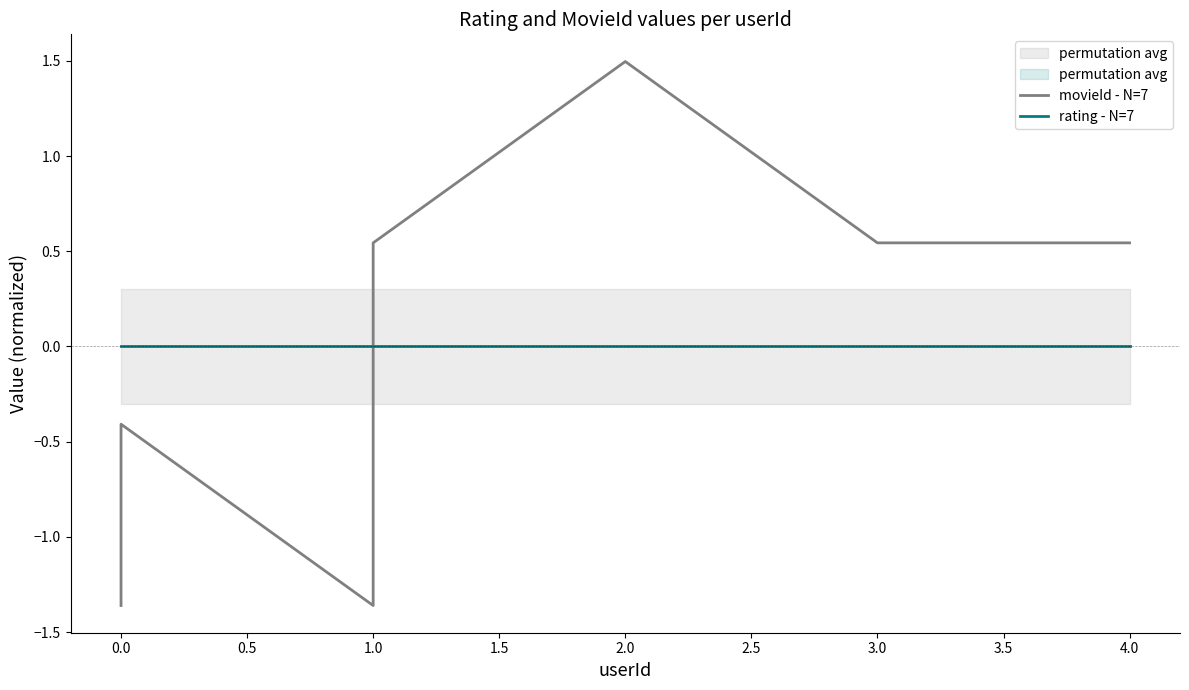

The movieId - N=7 series shows -1.8 at 0.0. True or false?

False